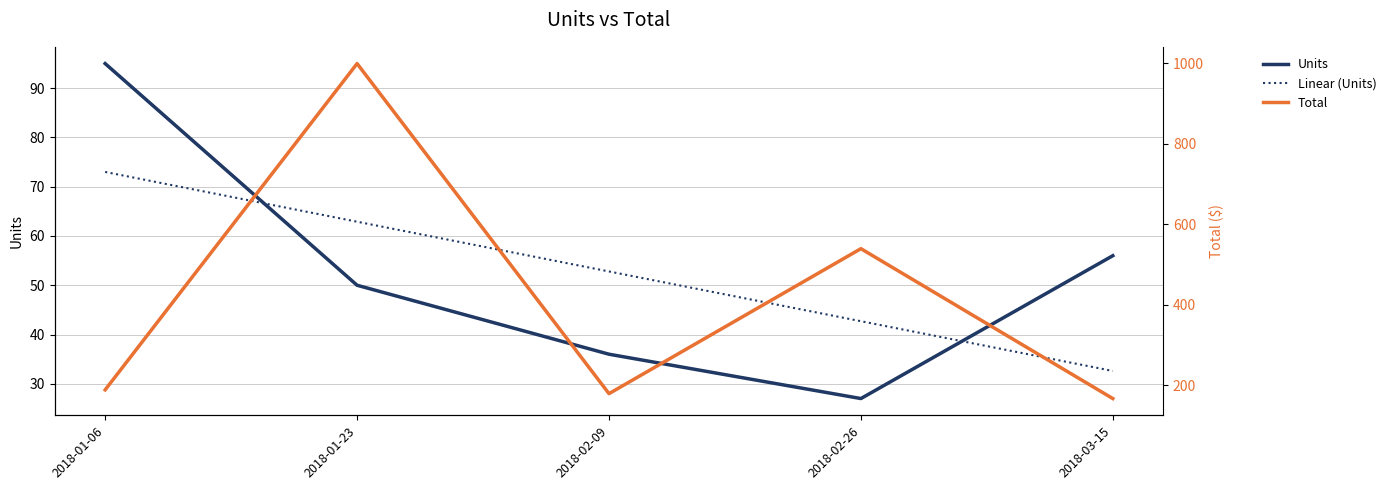

What is the spread (max minus min) of values at 2018-02-26?

512.7